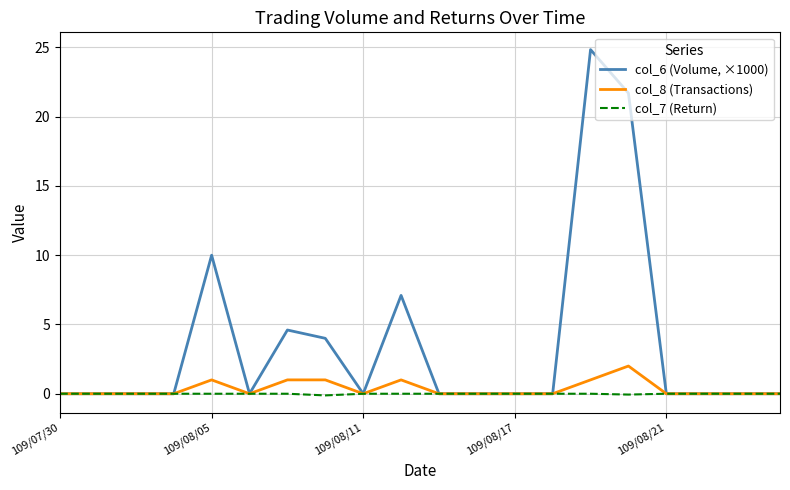

Which series has the largest range (max minus min)?

col_6 (Volume, ×1000)